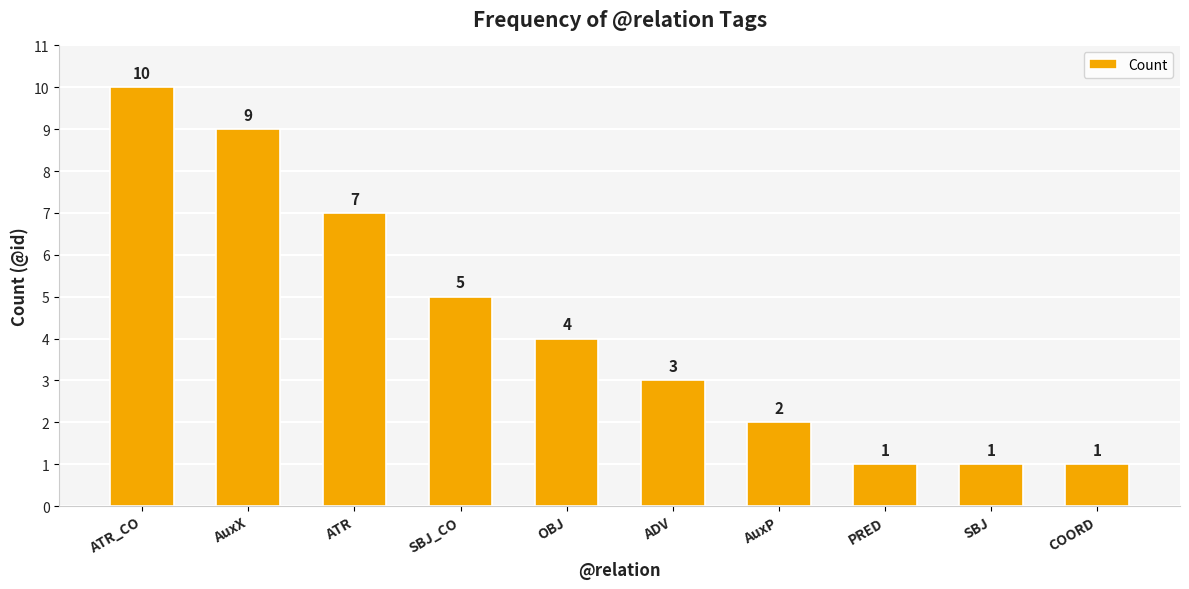

What is the sum of the values at ATR_CO and ATR?

17